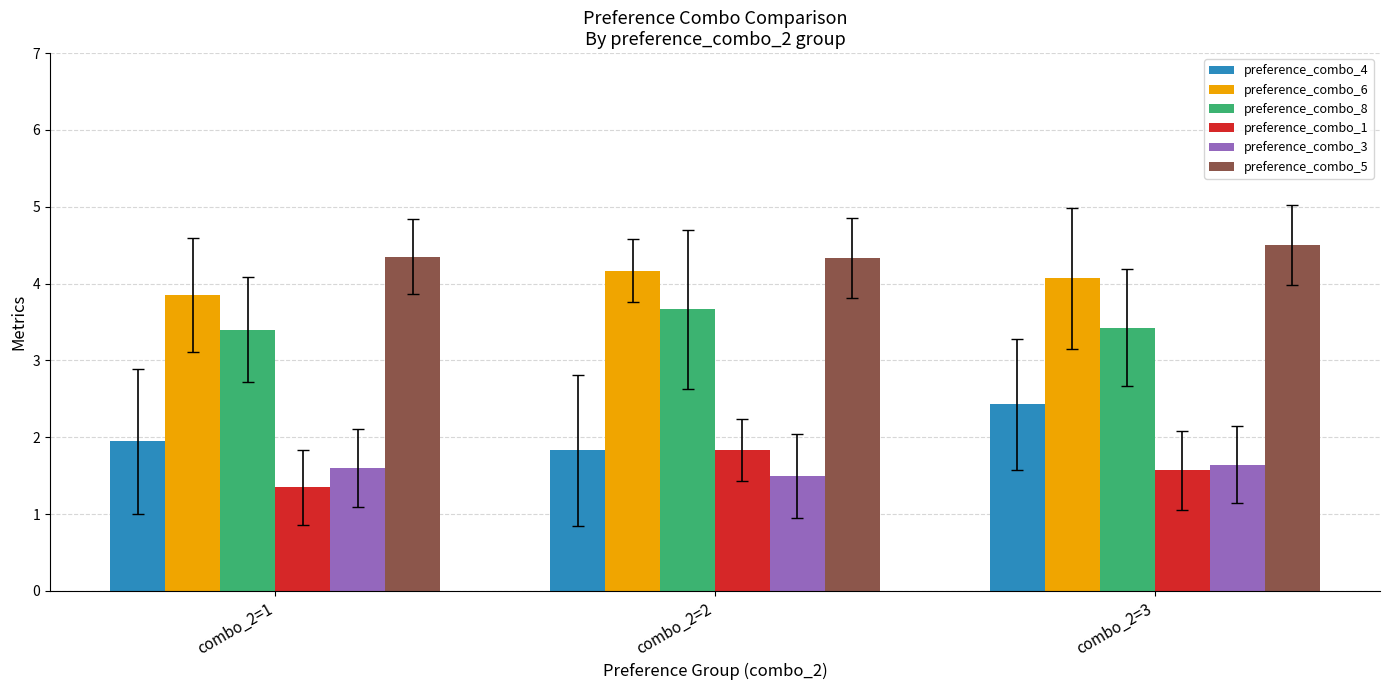

What is the sum of all preference_combo_1 values?

4.8